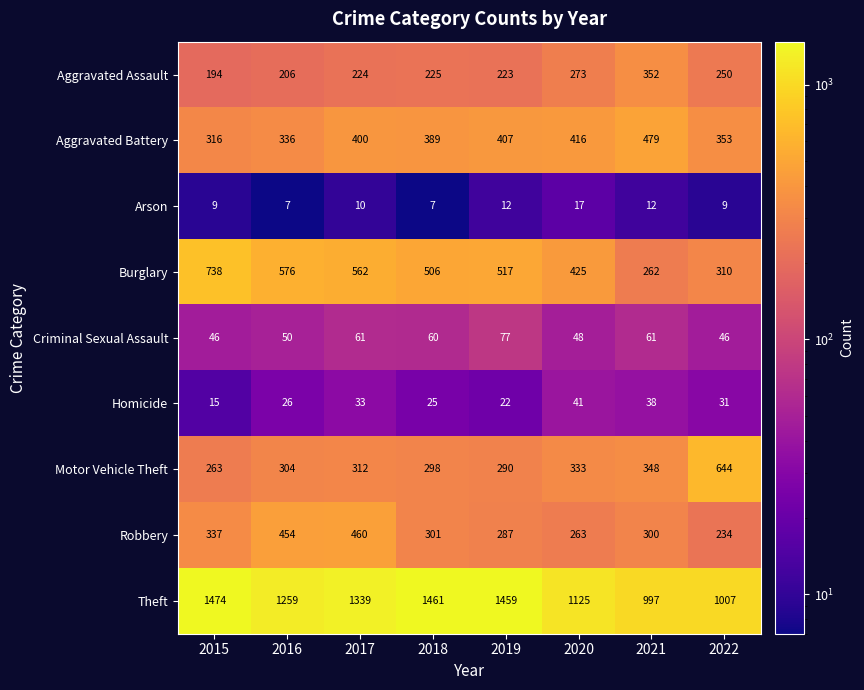

True or false: Motor Vehicle Theft has a value of 314 at 2022.

False